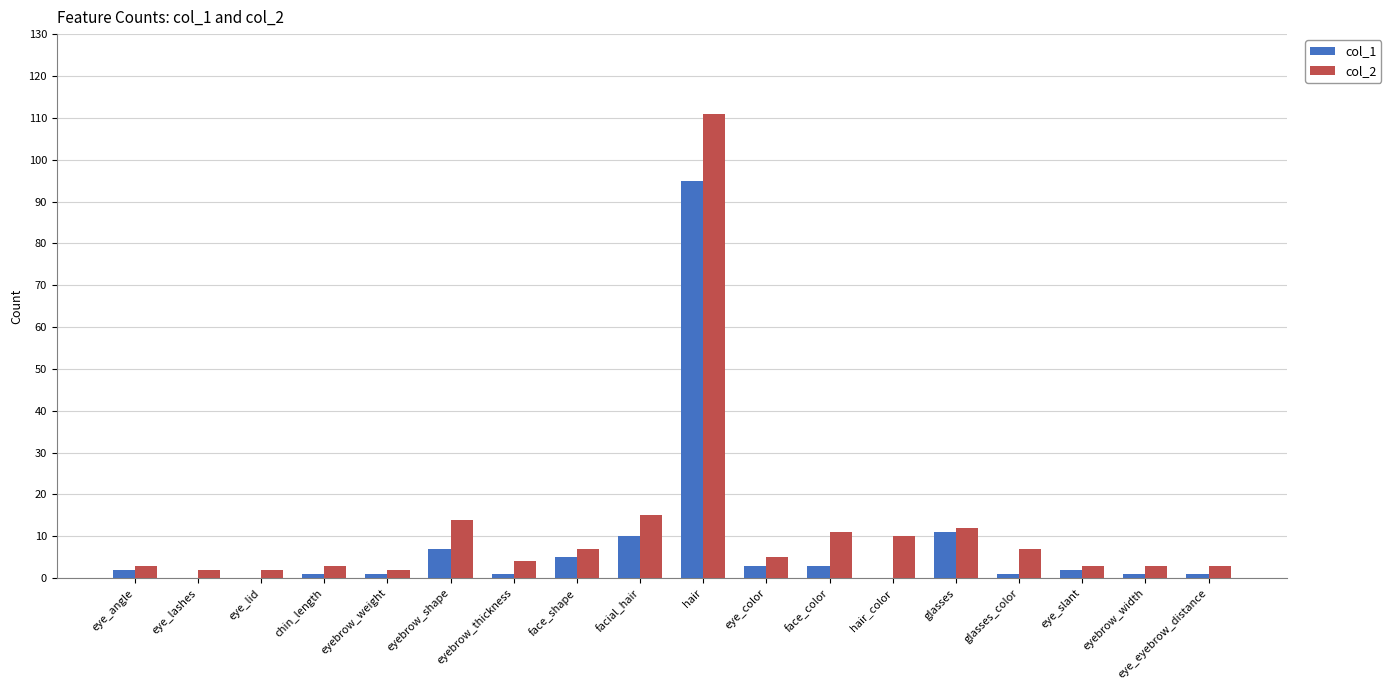

The col_2 series shows 3 at eye_angle. True or false?

True